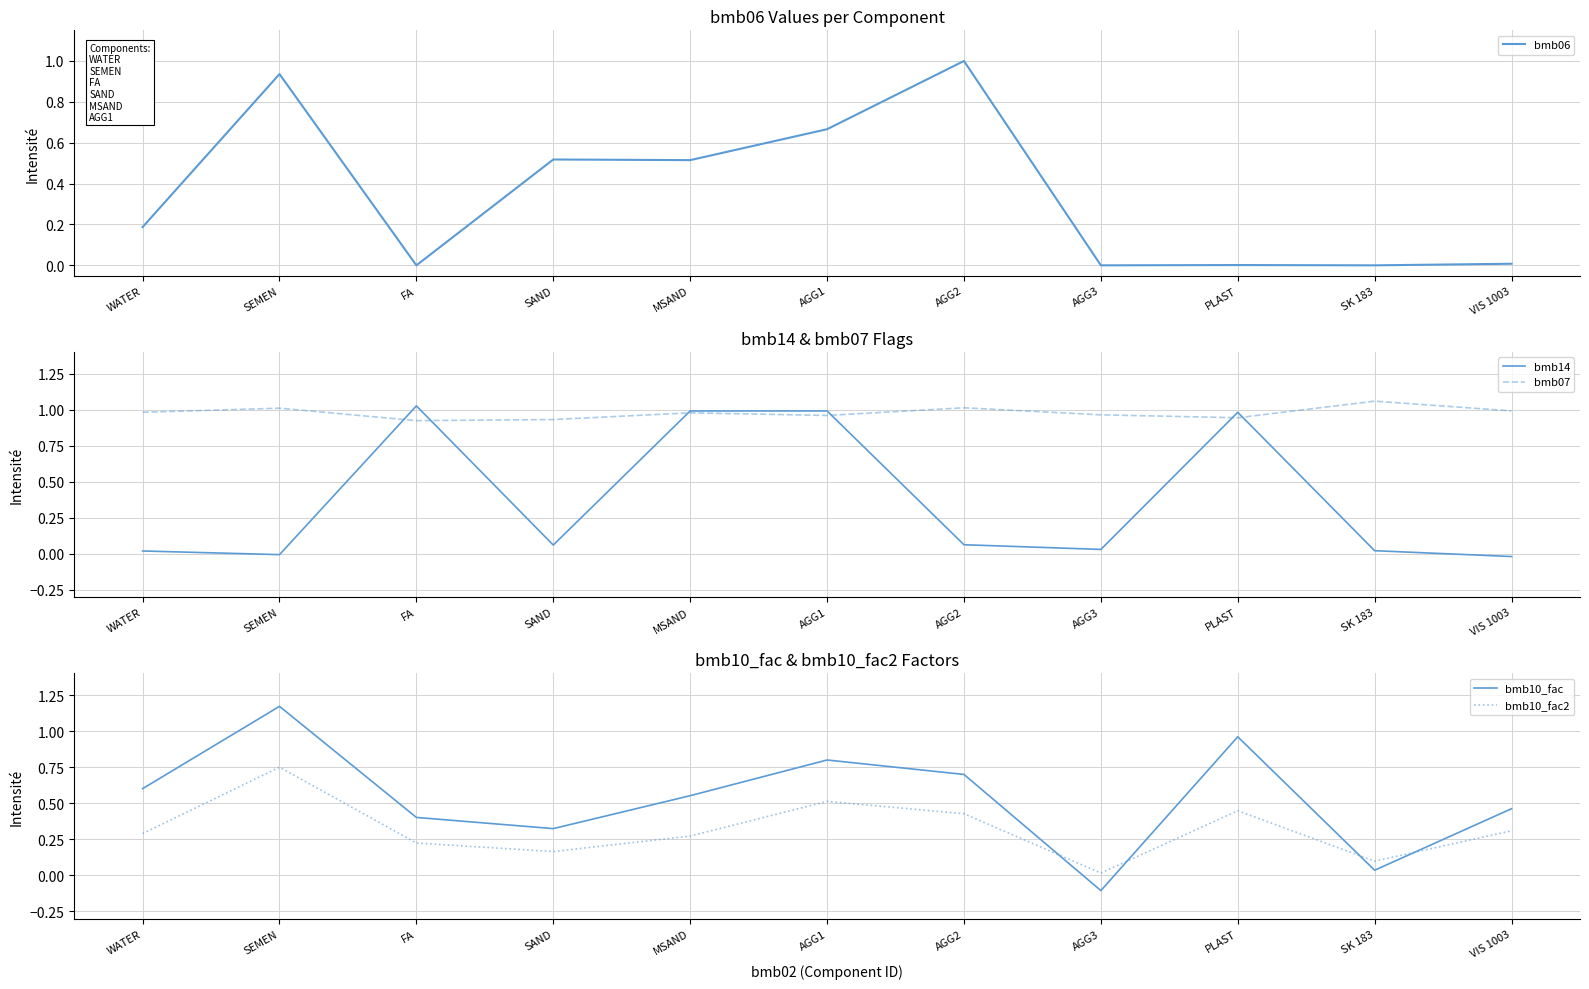

What is the total value across all series at FA?

2.6